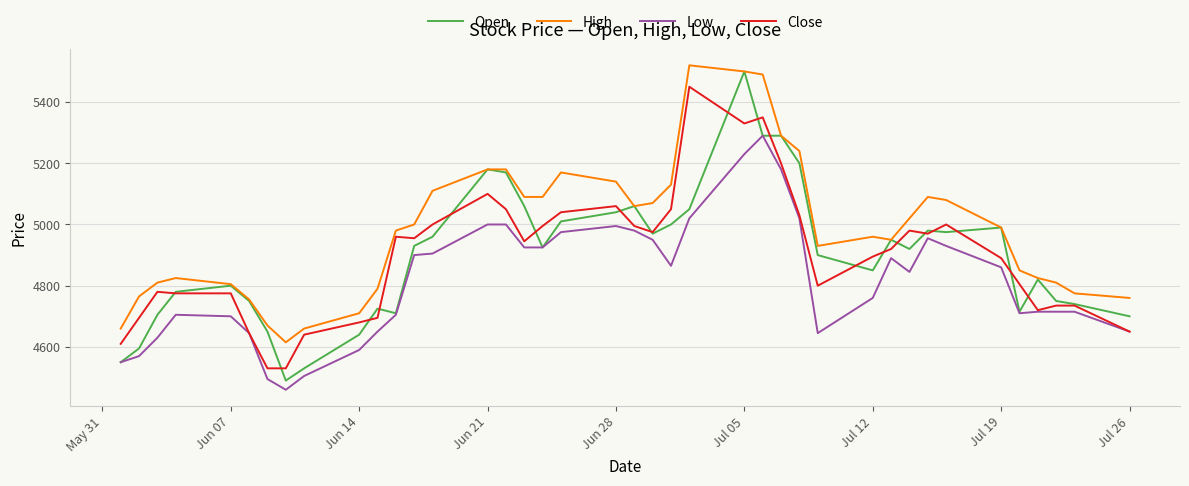

What is the smallest value displayed?

4460